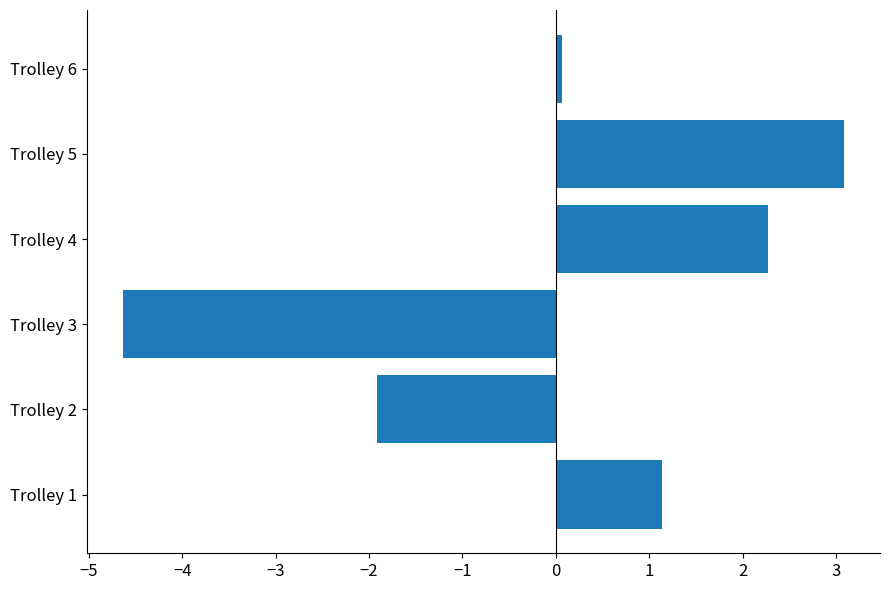

List the labels in order of value, smallest first.

Trolley 3, Trolley 2, Trolley 6, Trolley 1, Trolley 4, Trolley 5